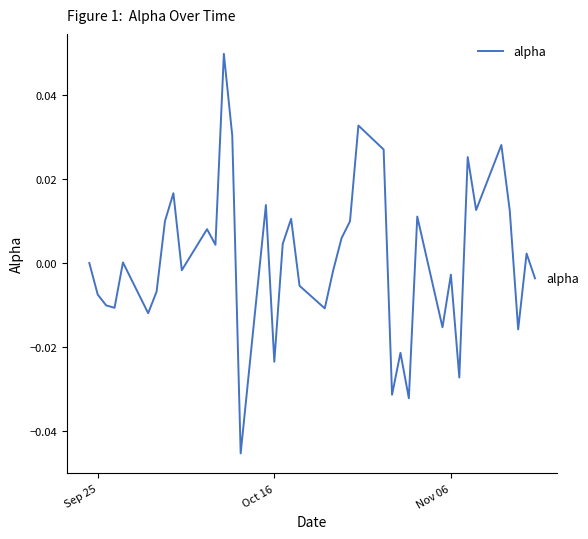

Is this an area chart (filled region under the line)?

No